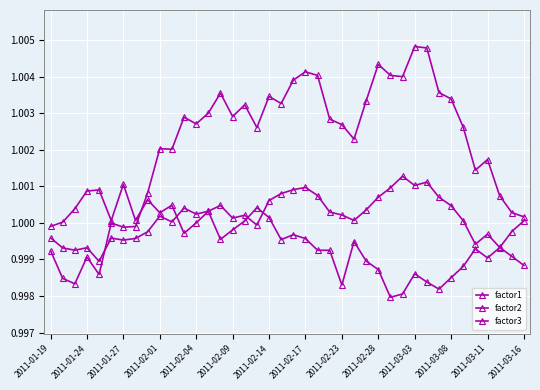

How many interior local valleys does the factor1 series have?

11